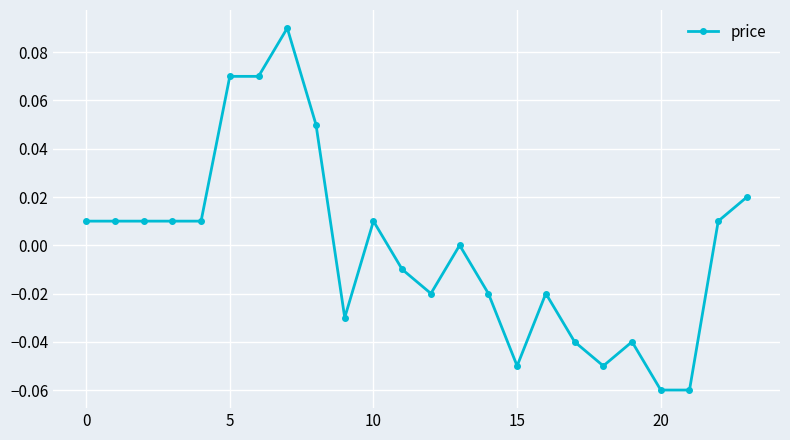

True or false: the data has more than 0 interior local peaks.

True